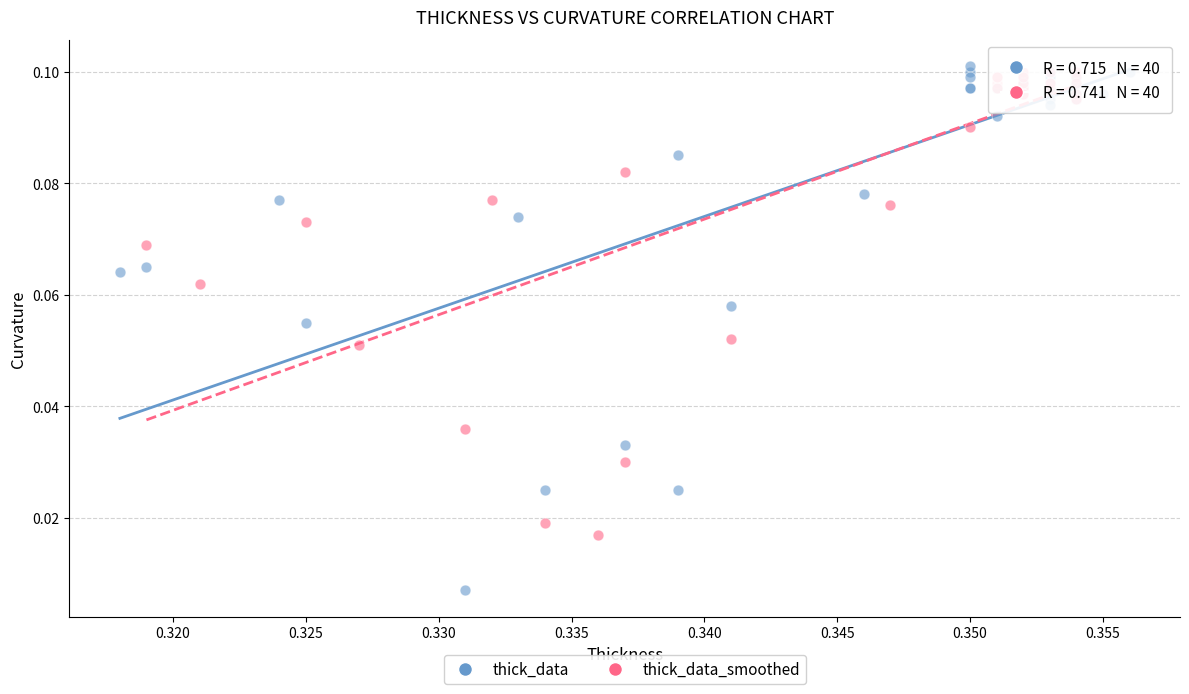

Which series contains the highest Y value?

thick_data